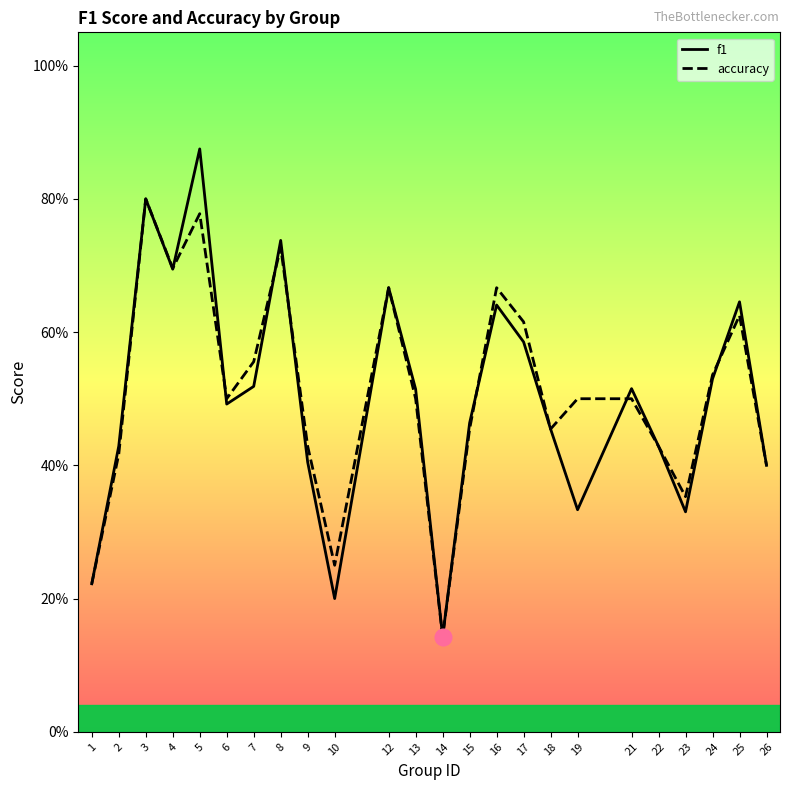

Rank the series by their average value, from lowest to highest.

f1, accuracy